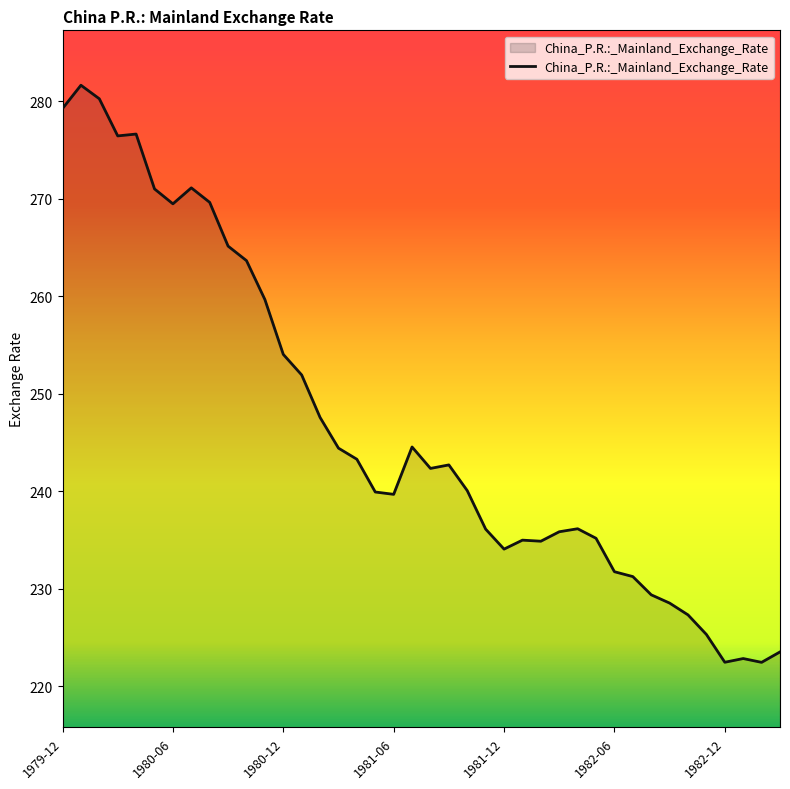

What is the maximum value shown in the chart?

281.7